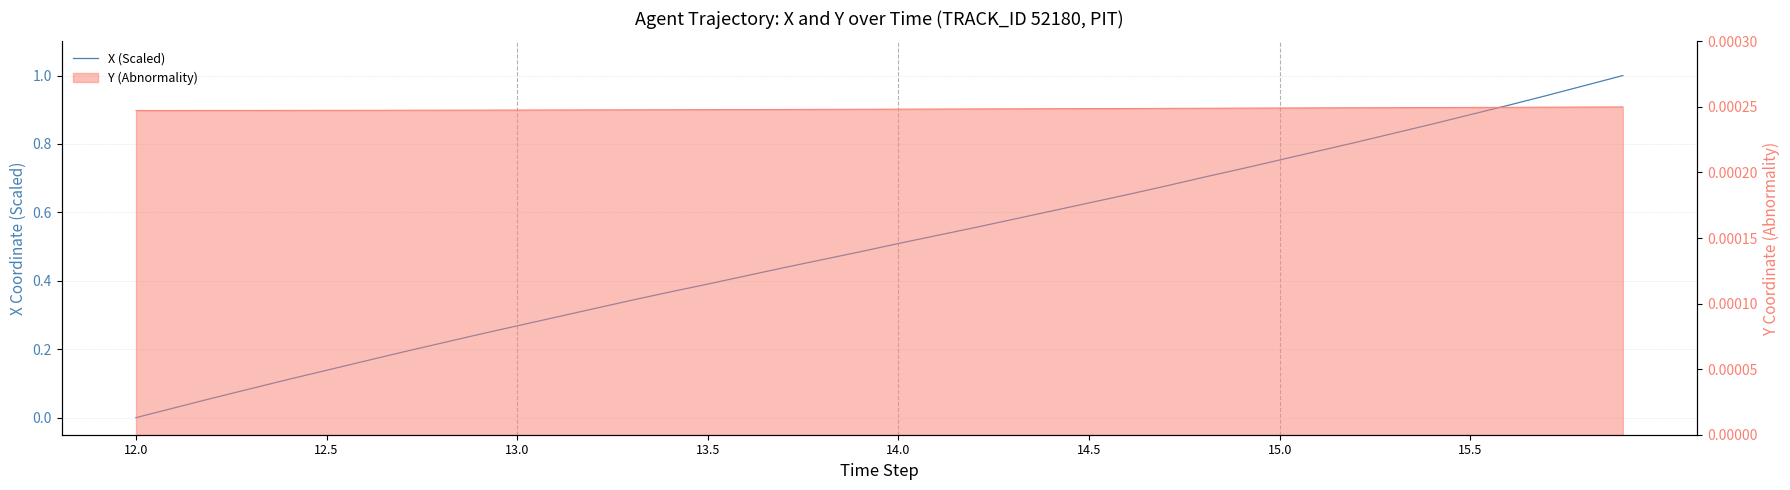

Which series ends up on top after the final intersection of Y line and X (Scaled)?

X (Scaled)